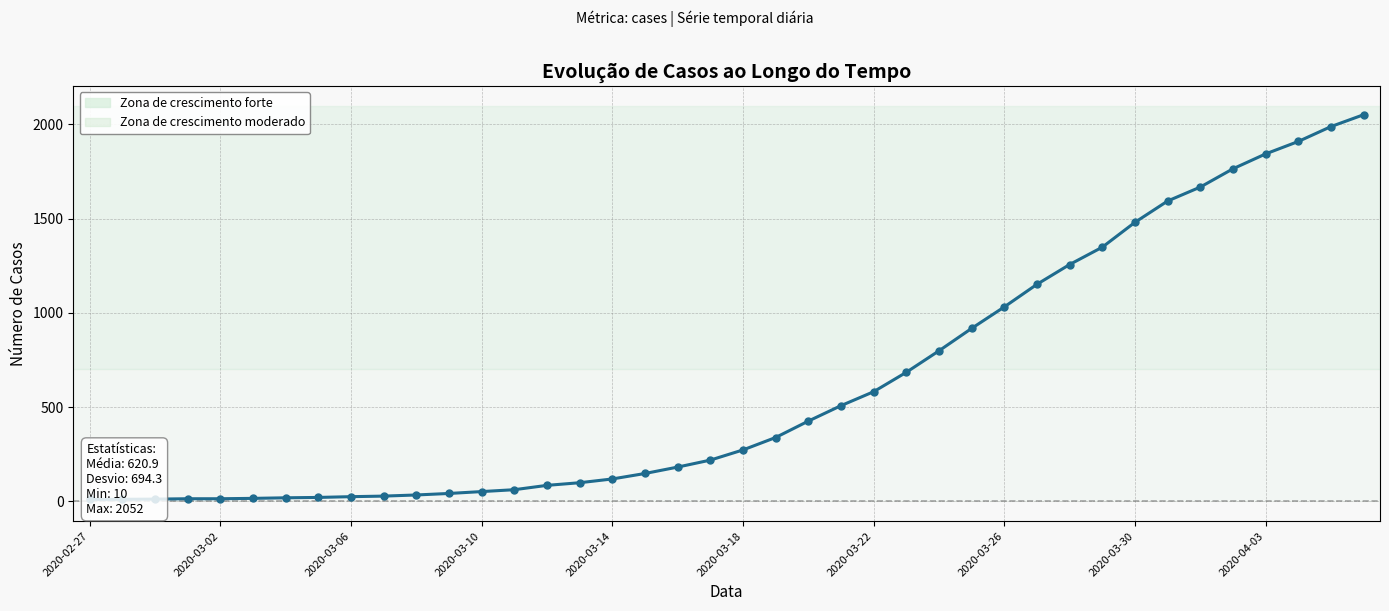

Reading right to left, transcribe all the data shown in this chart.

2052	1989	1910	1844	1765	1668	1594	1481	1349	1257	1152	1032	918	799	685	582	508	426	339	273	219	182	148	119	99	85	62	52	42	34	28	25	21	19	16	14	14	12	11	10